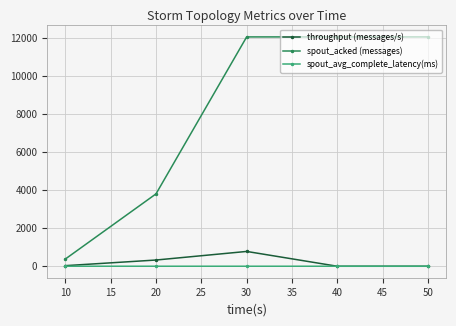

True or false: spout_acked (messages) has more than 1 points higher than both neighbors.

False